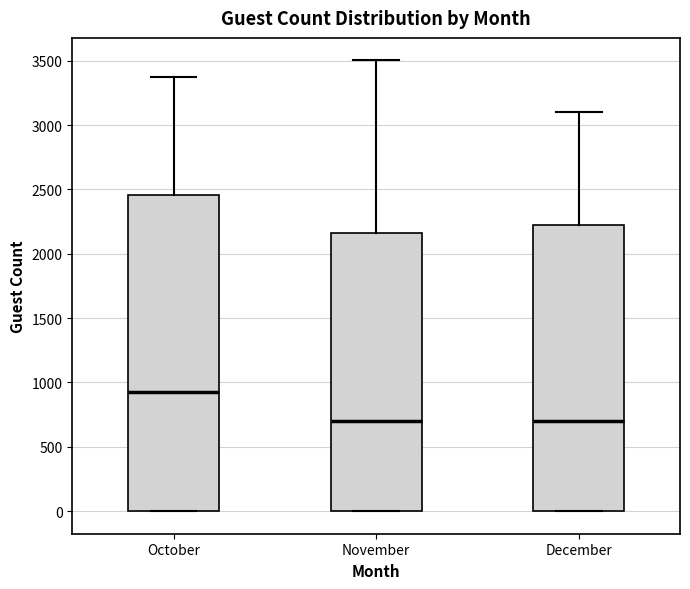

Comparing the boxes themselves (not the whiskers), which one is the tallest?

October